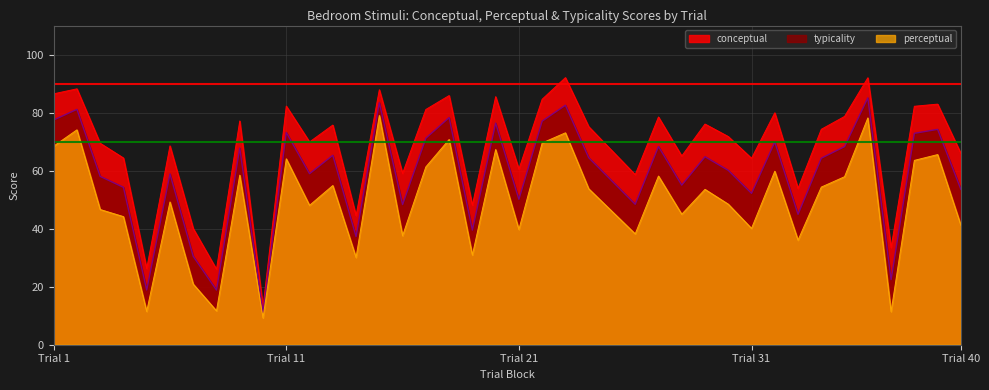

Which series has the widest spread of values?

conceptual